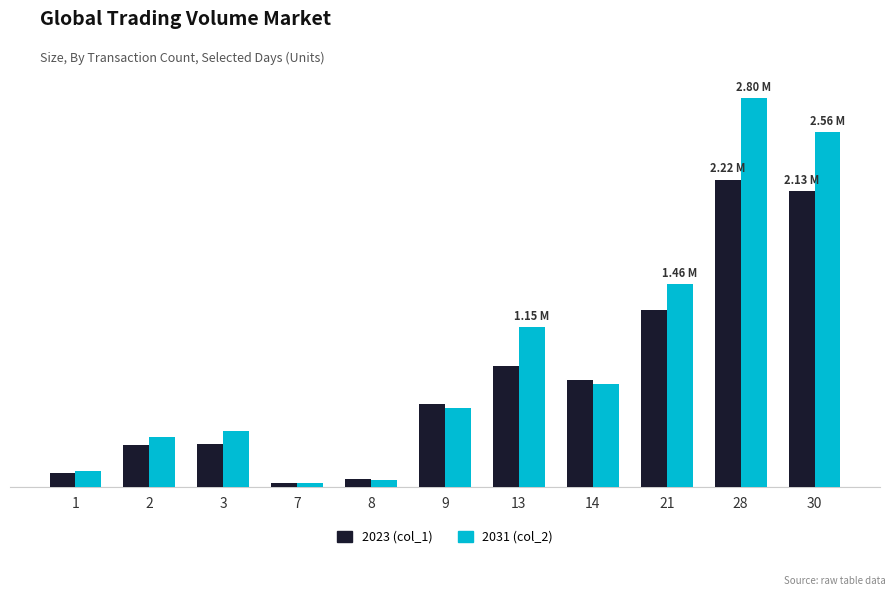

Does the chart contain any negative values?

No